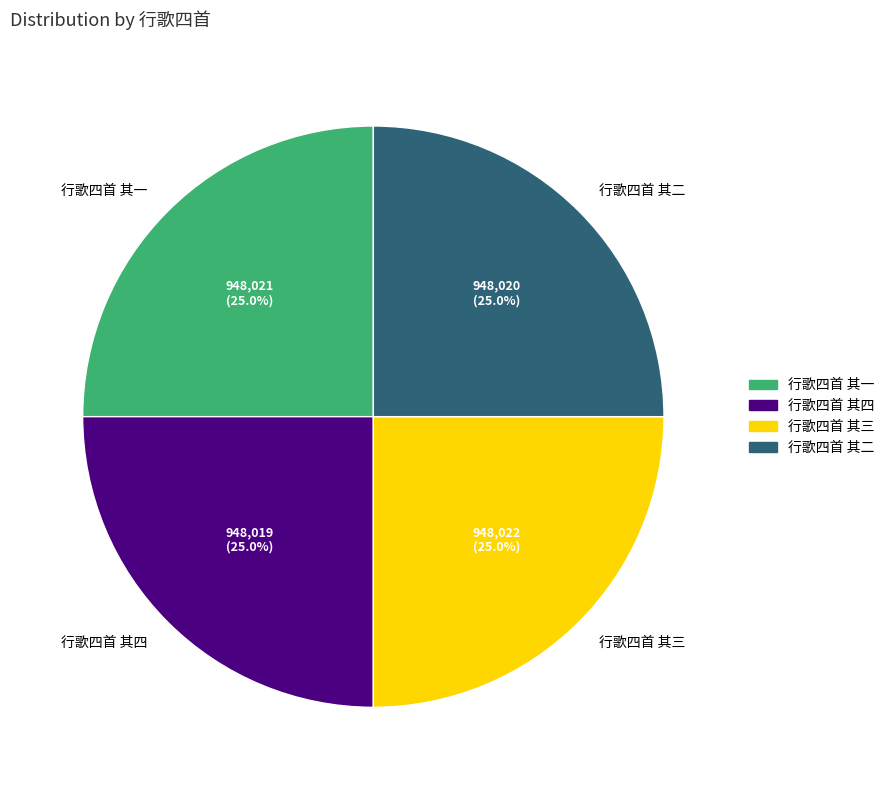

The 行歌四首 其三 slice represents 25% of the pie. True or false?

True